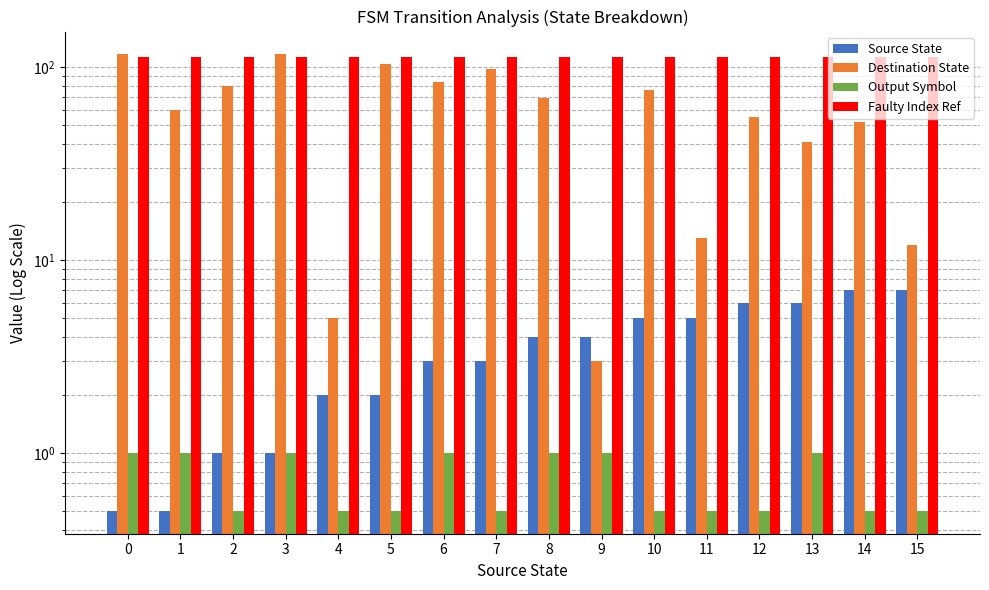

At 13, list the series in order from largest to smallest.

Faulty Index Ref, Destination State, Source State, Output Symbol